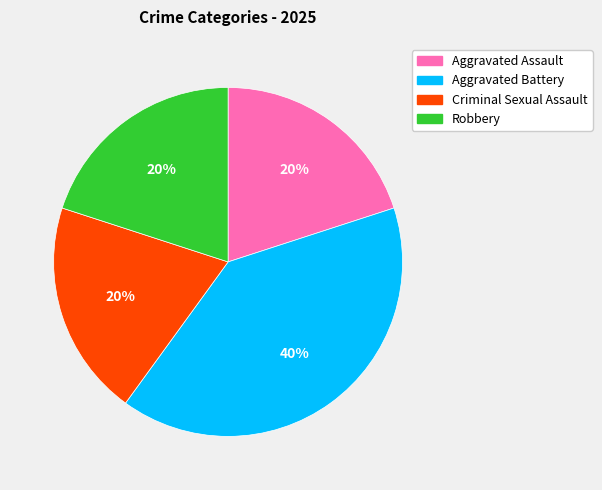

Is there a majority slice in this chart?

No